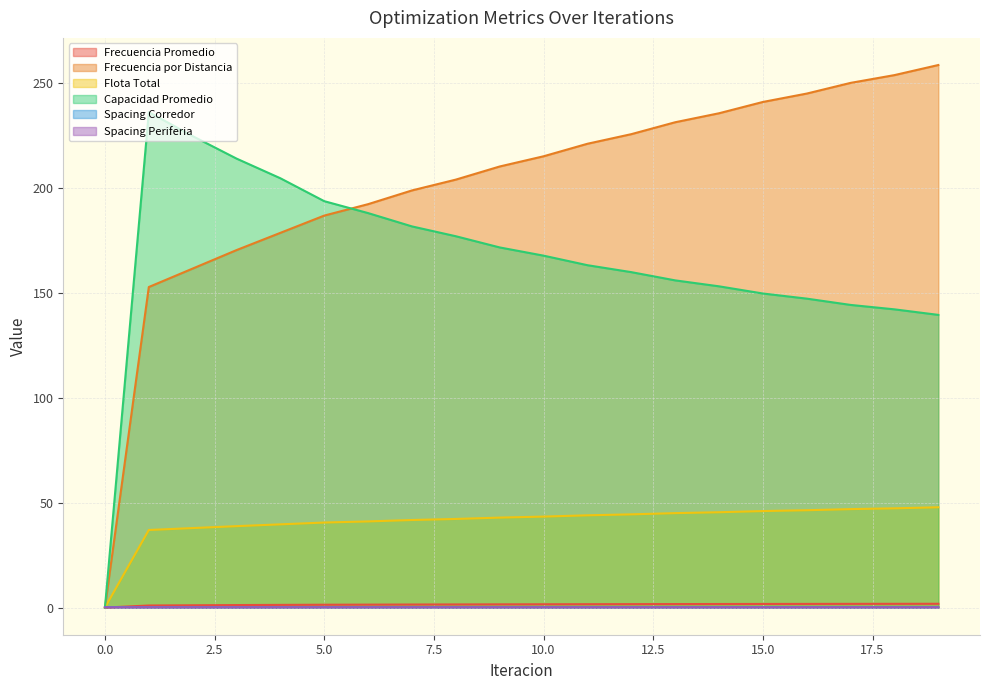

How many lines are shown in the chart?

6